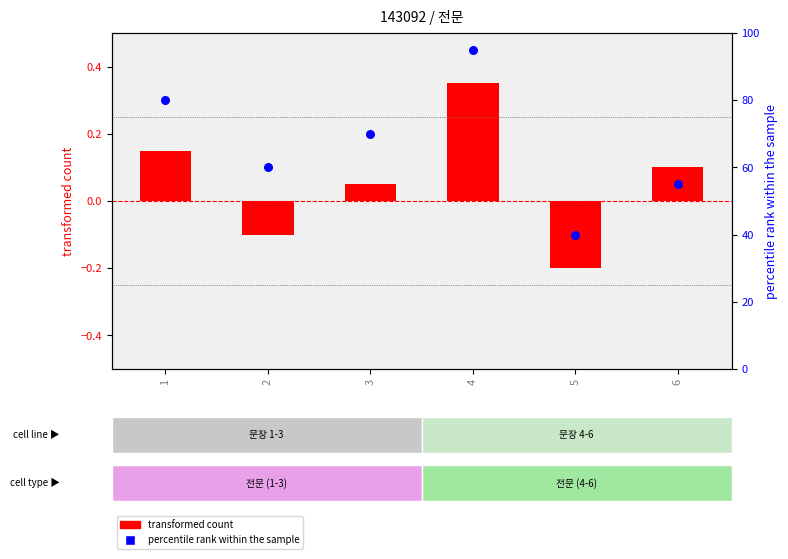

Which series has the largest total across all categories?

percentile rank within the sample